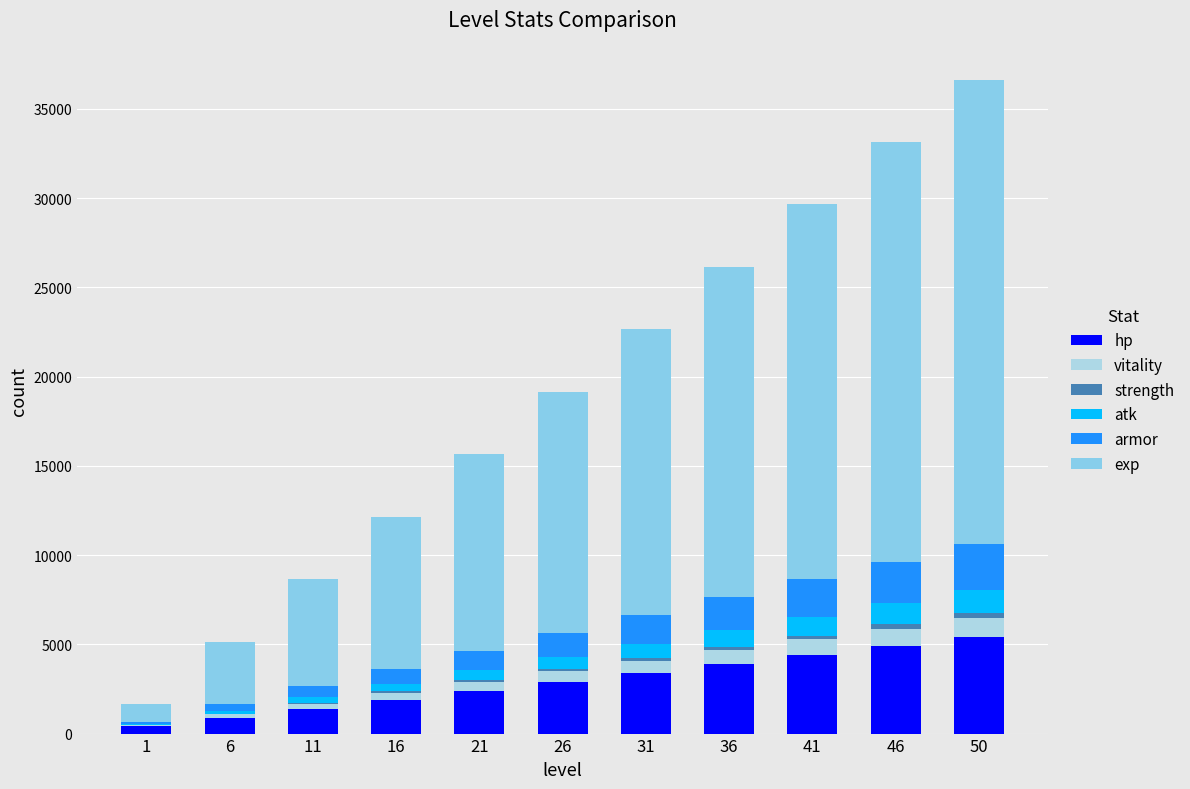

Where does the vitality series first go above 580?

31